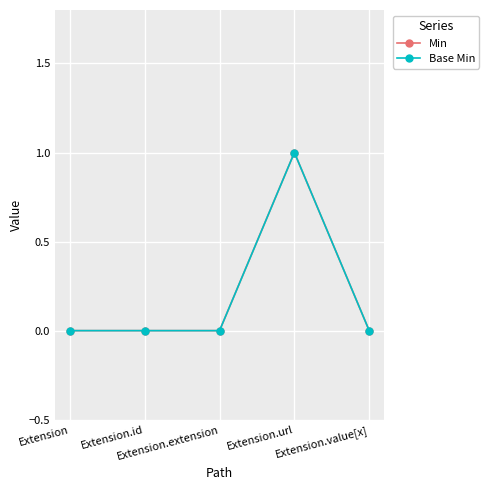

True or false: Base Min and Min cross at least once.

False